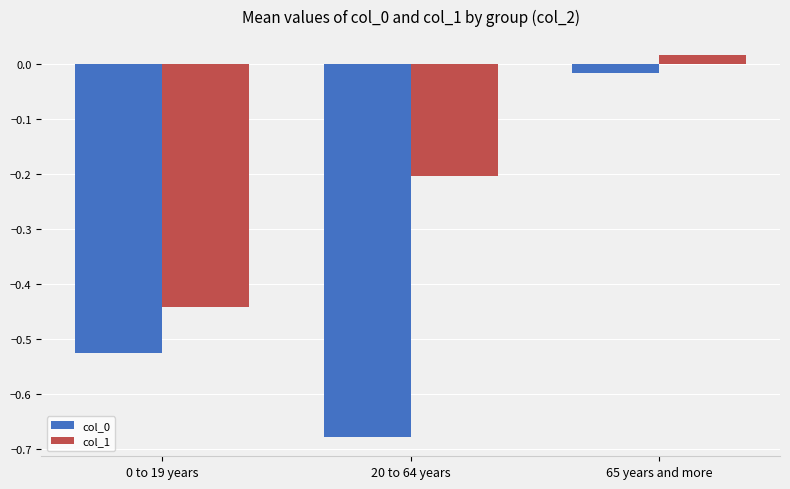

What is the spread (max minus min) of values at 20 to 64 years?

0.5